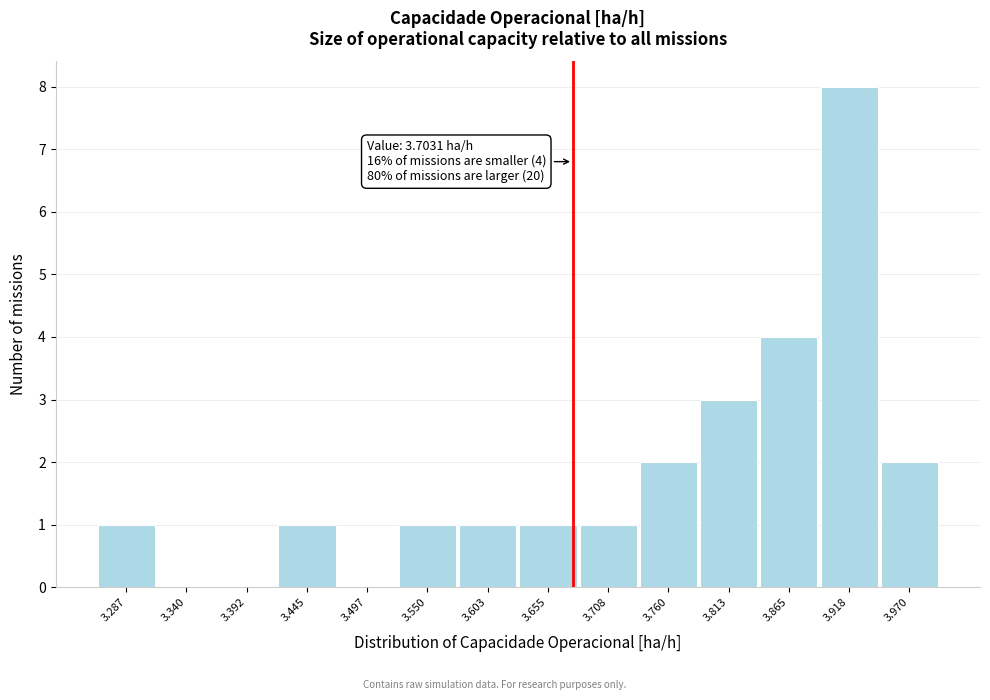

Reading right to left, transcribe all the data shown in this chart.

3.970=2	3.918=8	3.865=4	3.813=3	3.760=2	3.708=1	3.655=1	3.603=1	3.550=1	3.497=0	3.445=1	3.392=0	3.340=0	3.287=1